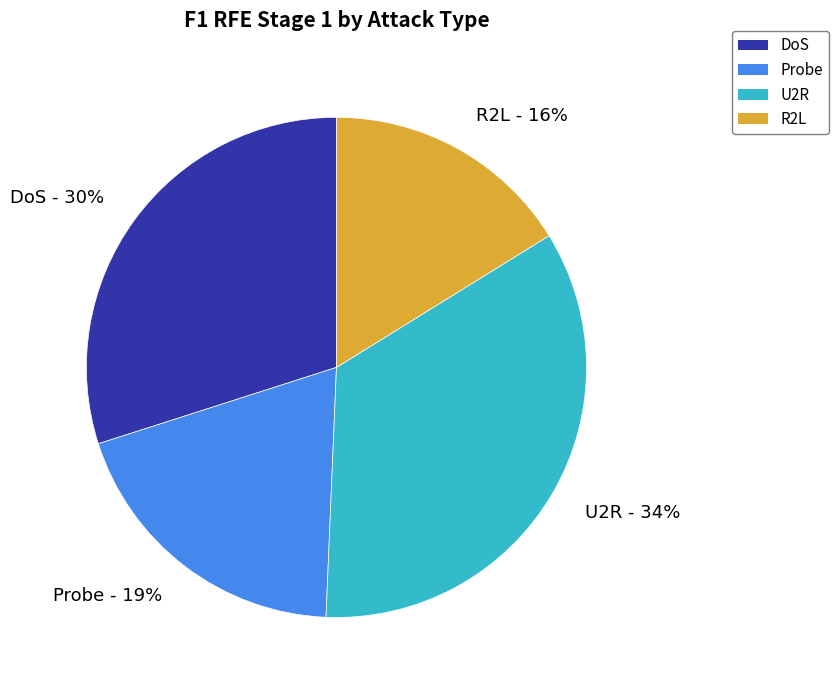

Rank the categories by value from lowest to highest.

R2L, Probe, DoS, U2R